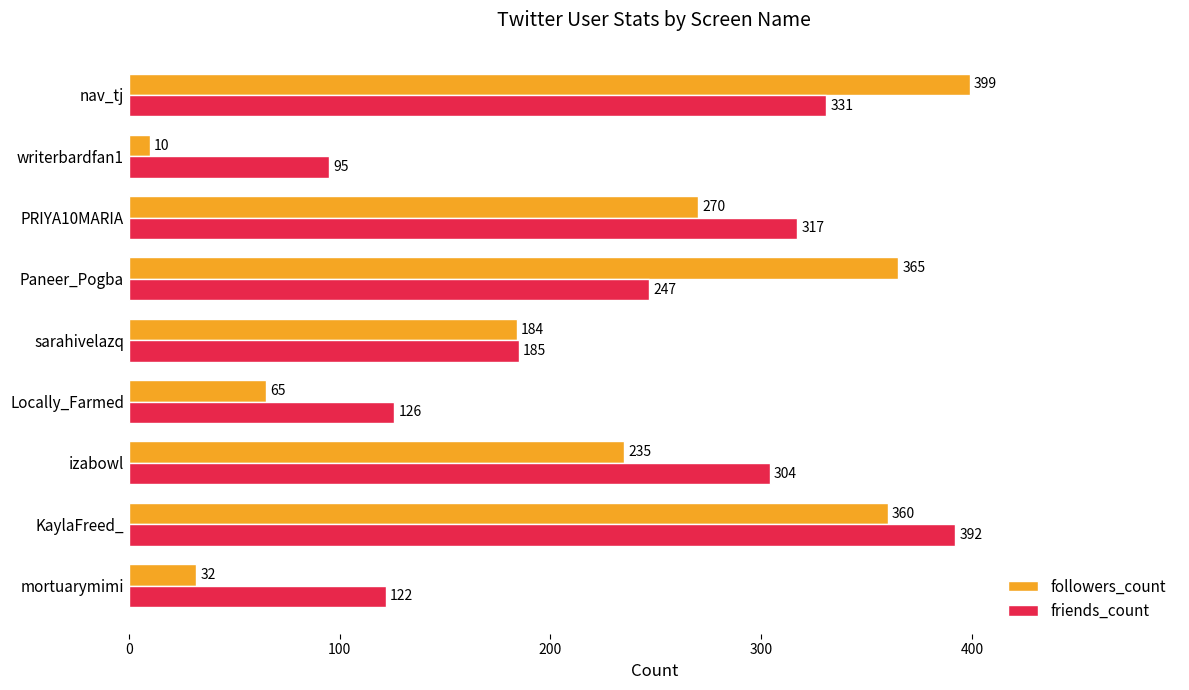

Which series has the largest range (max minus min)?

followers_count